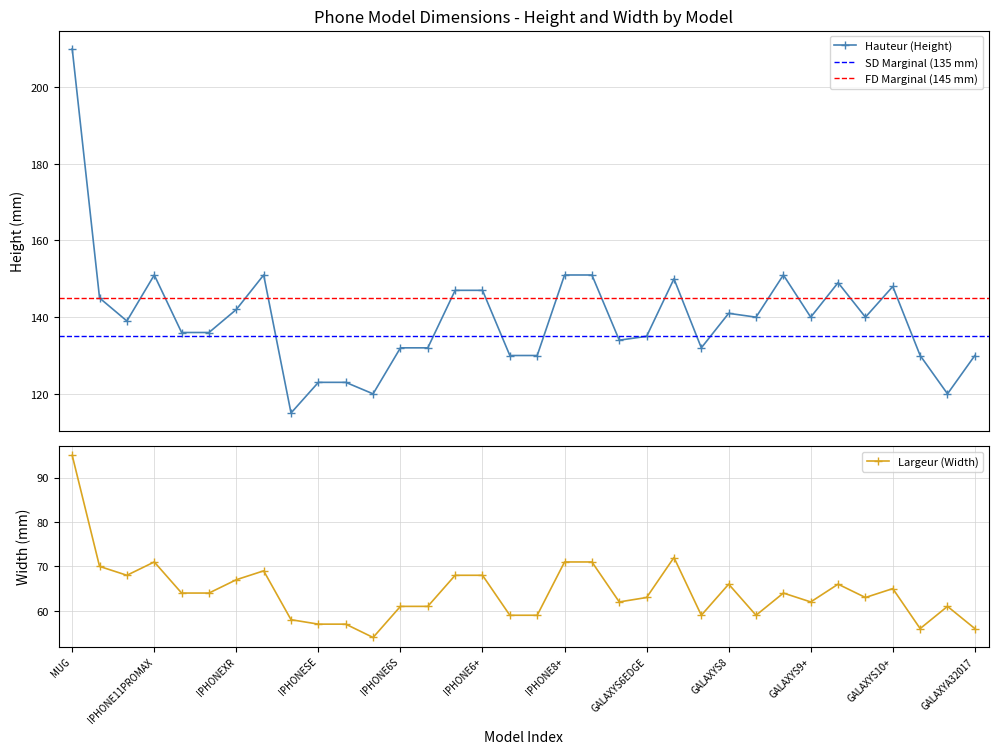

Rank the categories by value from lowest to highest.

IPHONE5C, GALAXYA3, GALAXYA32017, IPHONESE, IPHONE5, IPHONE4, IPHONE8, IPHONE7, GALAXYS7EDGE, GALAXYS8+, IPHONE6S, IPHONE6, GALAXYA32016, GALAXYS6, GALAXYS9+, GALAXYS6EDGE, GALAXYS10E, IPHONEX, IPHONEXS, GALAXYS9, GALAXYS10+, GALAXYS8, GALAXYS10, IPHONEXR, IPHONE11PRO, IPHONE6S+, IPHONE6+, IPHONEXSMAX, IPHONE11, IPHONE11PROMAX, IPHONE8+, IPHONE7+, GALAXYS7, MUG